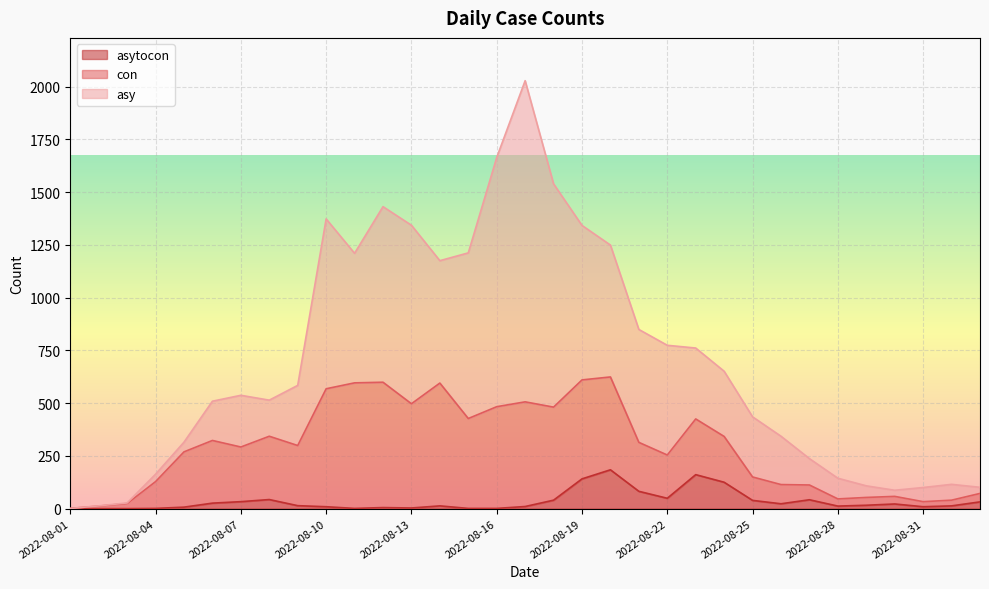

List the series in order of their peak value, lowest first.

asytocon, con, asy